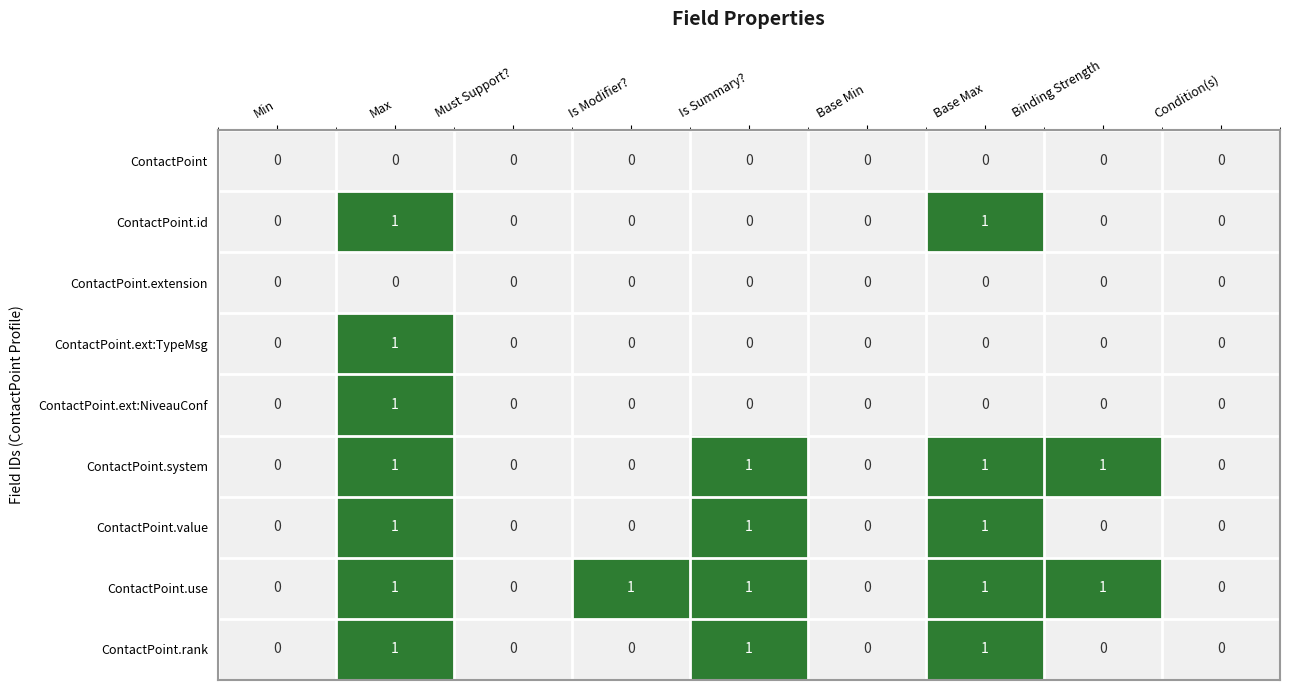

Between Is Modifier? and Condition(s), which series saw the biggest shift?

ContactPoint.use